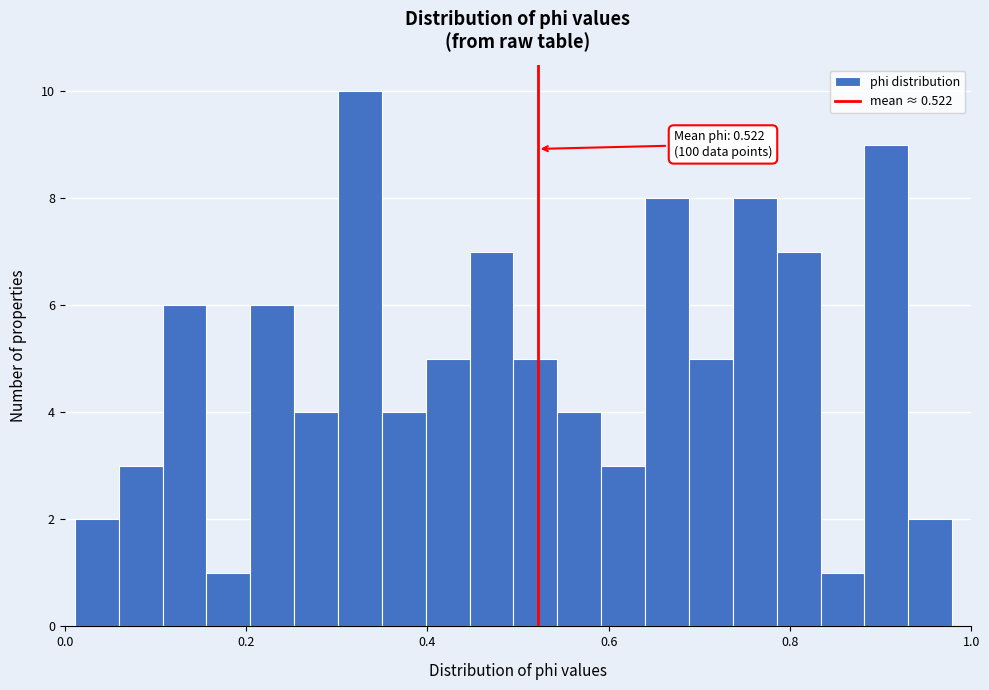

Read against the x-axis, roughly where is the centre of the tallest bar?

0.32